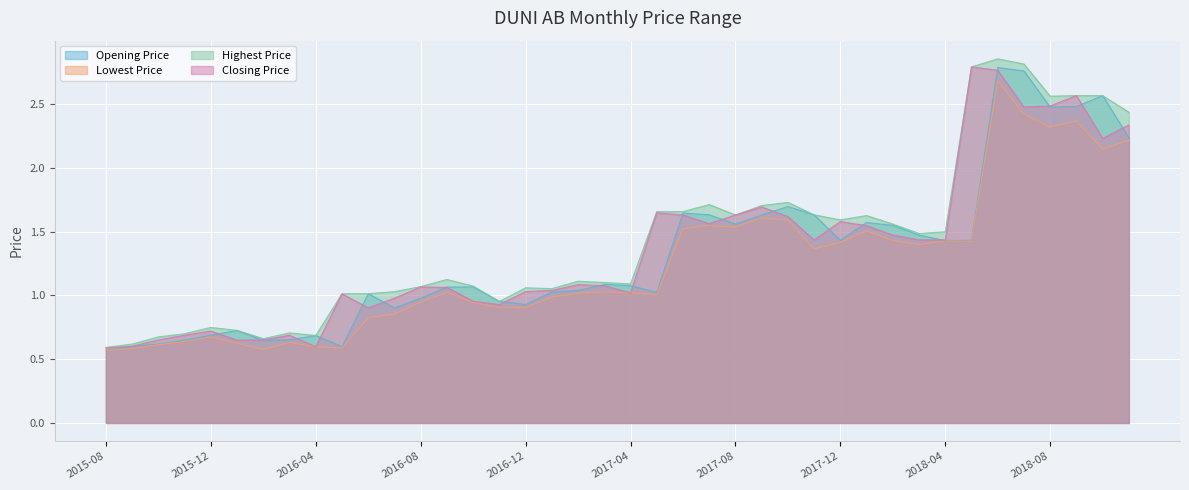

Which has a higher value, 2016-10 or 2017-04?

2017-04